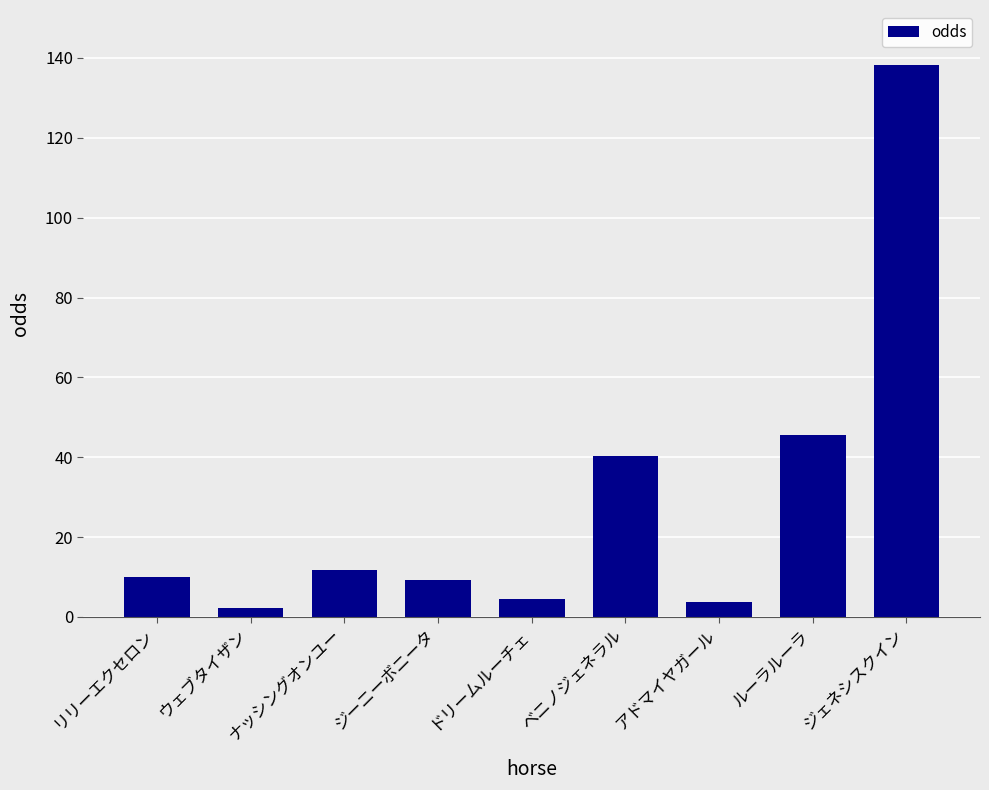

What is the change in value from ベニノジェネラル to ジェネシスクイン?

+97.8